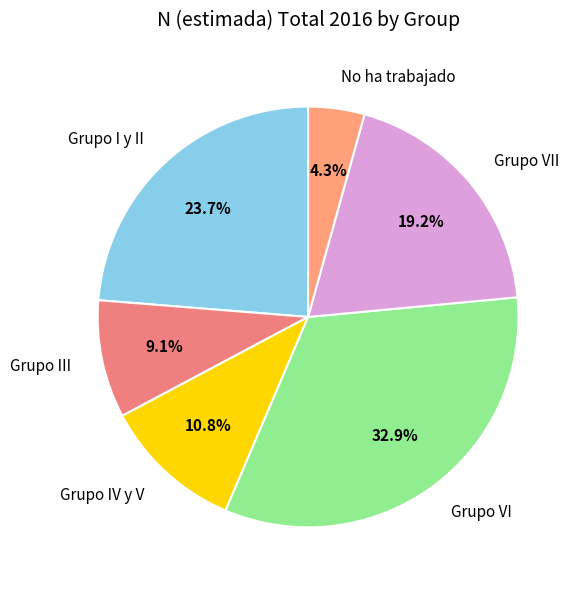

To the nearest percent, what is the difference between the largest and smallest slice percentages?

29%